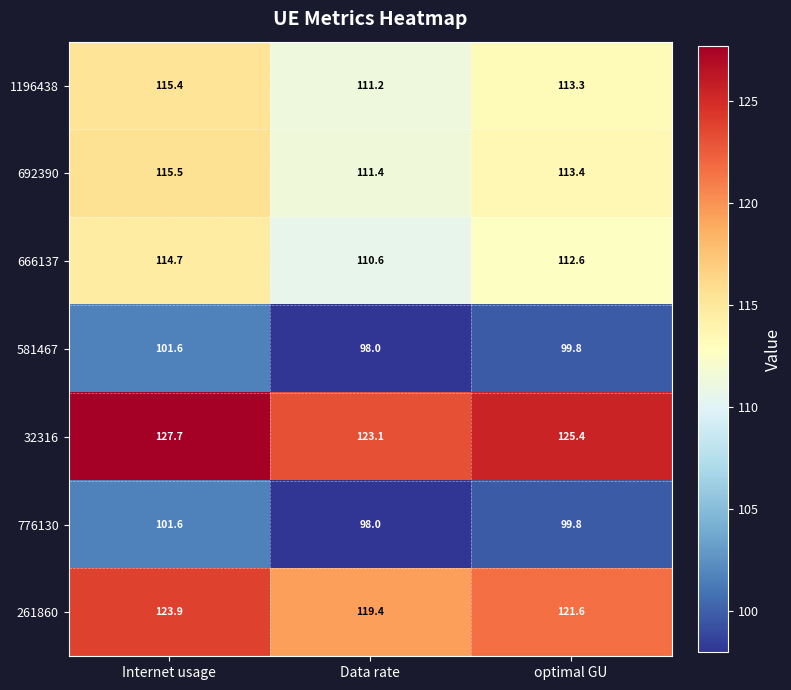

Which category has the highest value in the 692390 series?

Internet usage